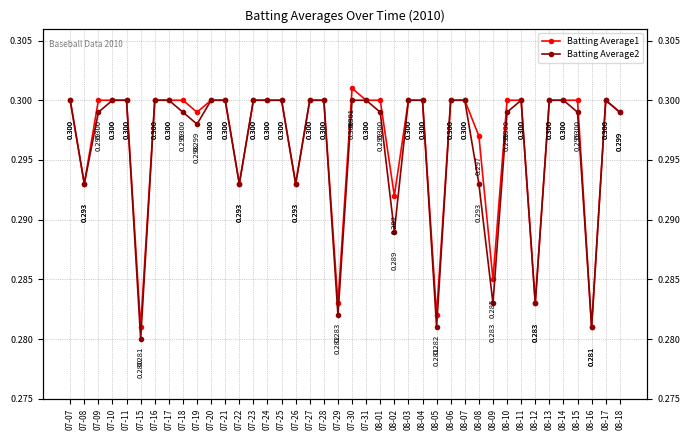

Rank the series by their average value, from lowest to highest.

Batting Average2, Batting Average1